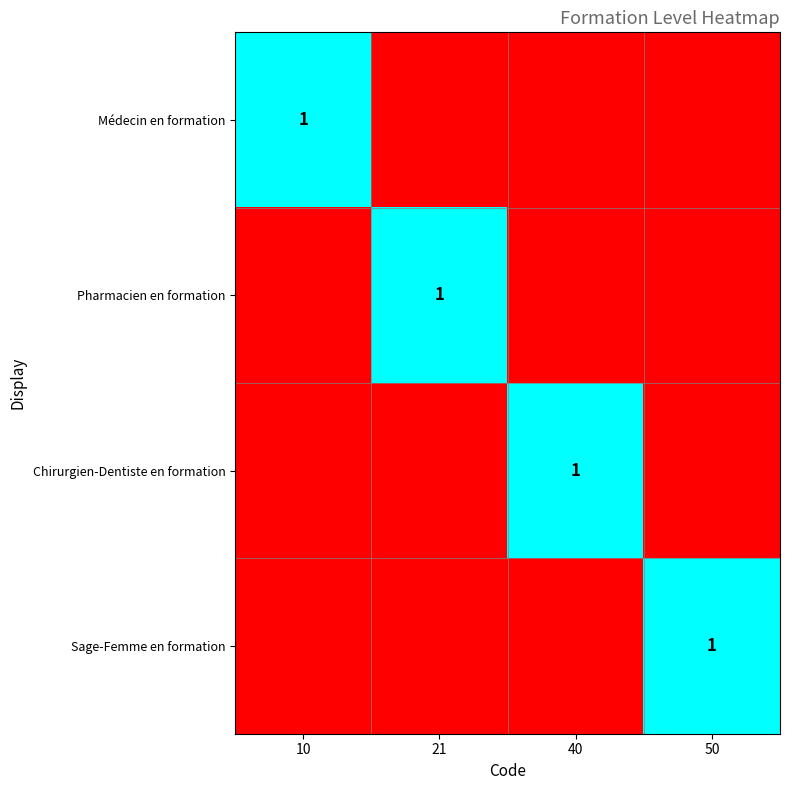

The value of Chirurgien-Dentiste en formation at 40 is 1. True or false?

True